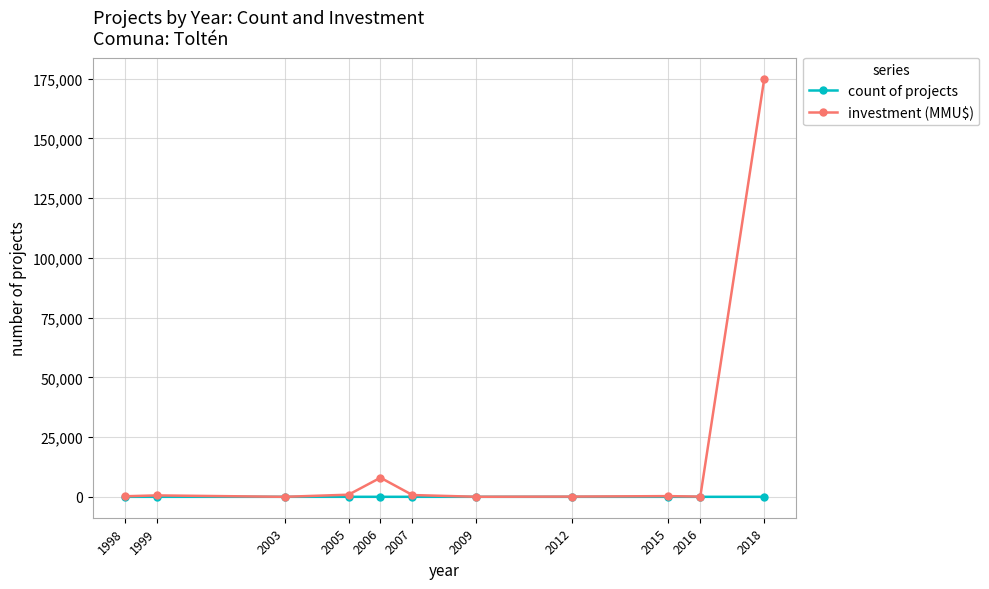

List the series in order of their overall mean, lowest first.

count of projects, investment (MMU$)